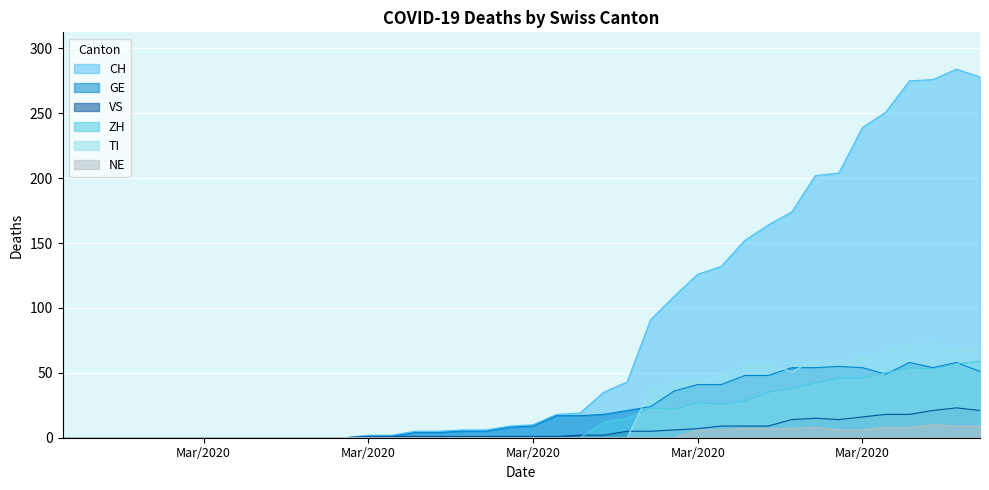

Rank the series at Mar/2020 from highest to lowest value.

CH, GE, VS, ZH, TI, NE